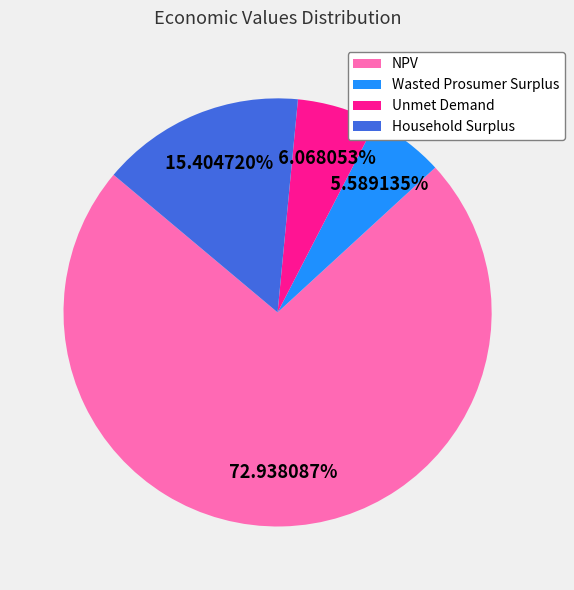

What is the ratio of the value at Unmet Demand to the value at Household Surplus?

0.4